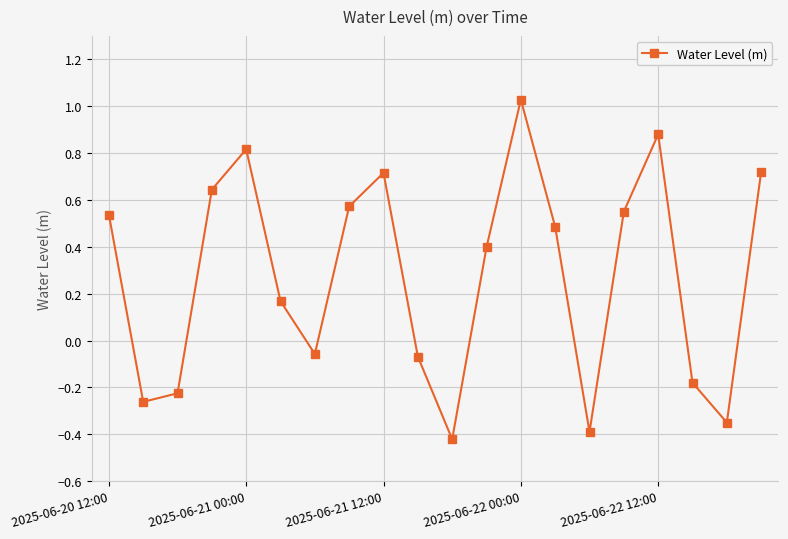

How many points are higher than both their immediate neighbors (excluding endpoints)?

4